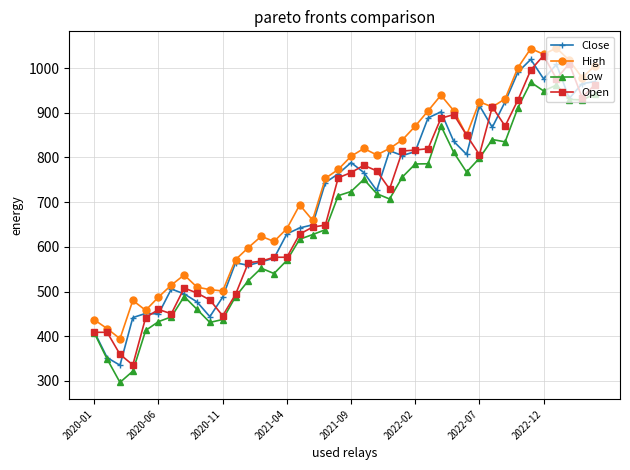

True or false: Open and Close intersect in this chart.

True